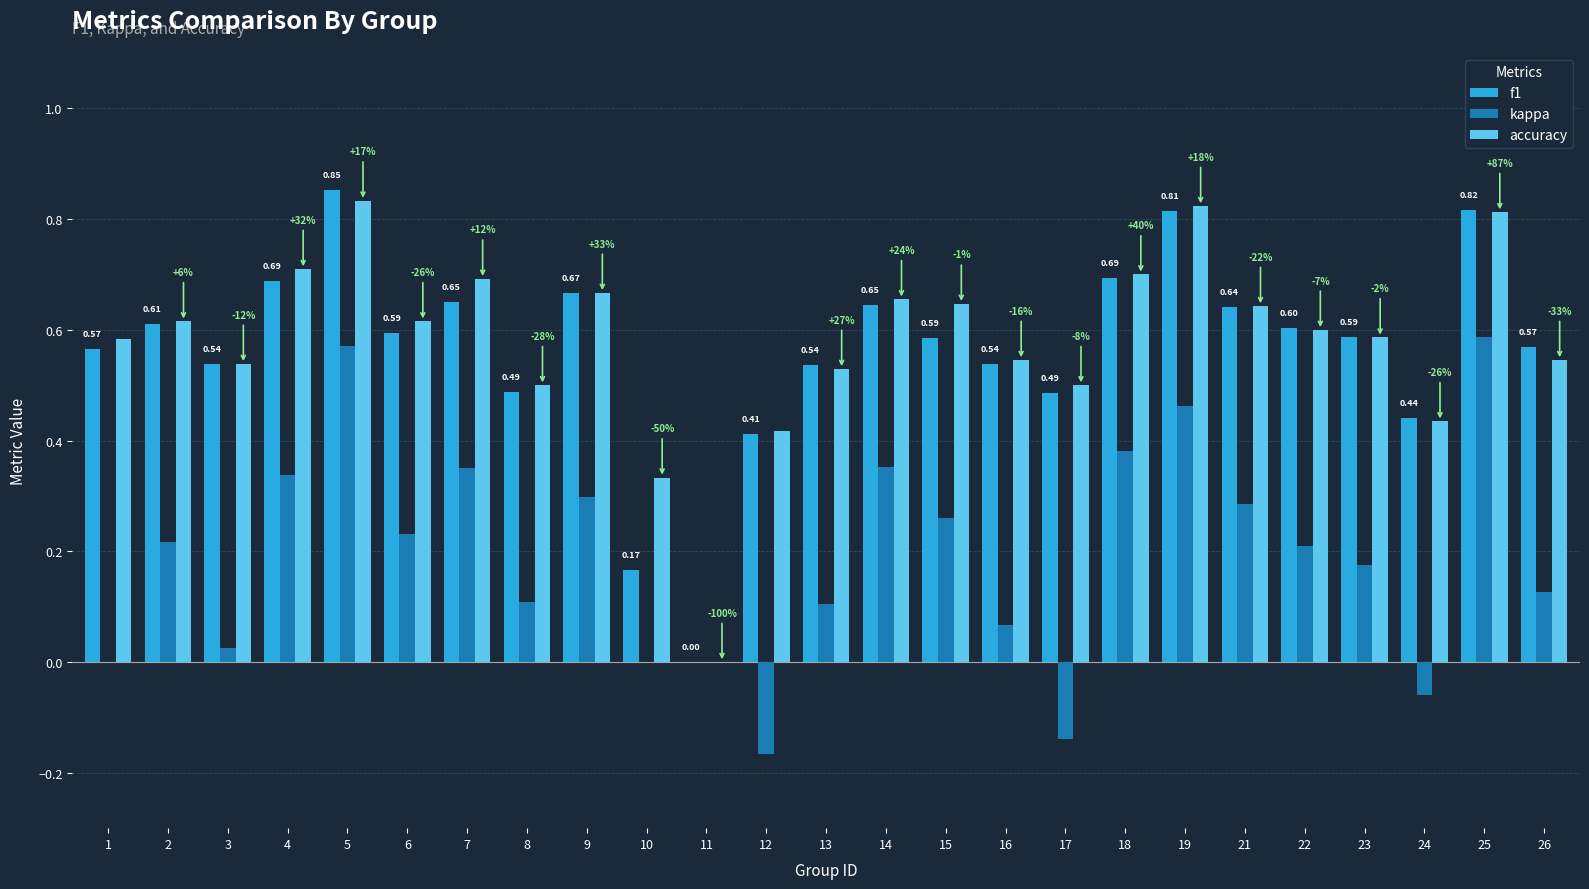

At which category is the sum across all series the highest?

5